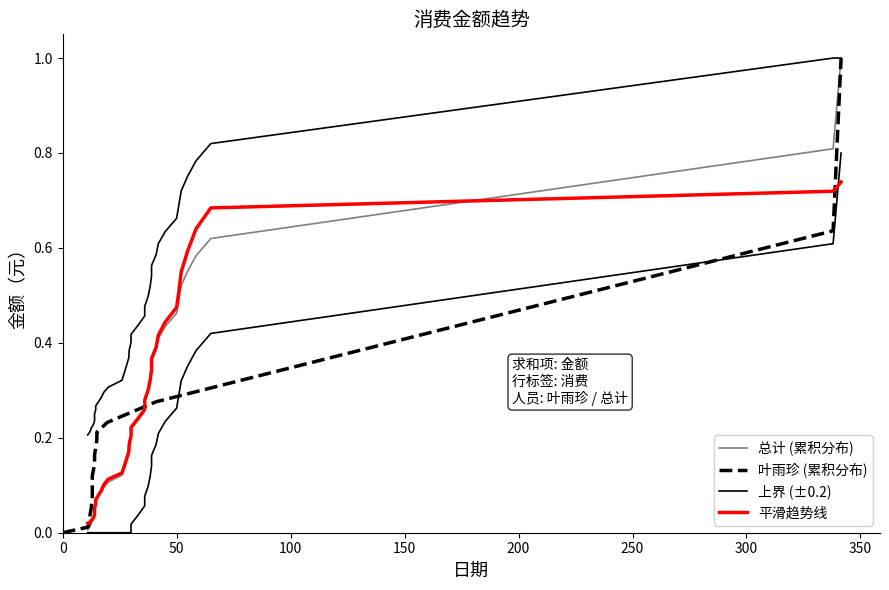

Which series has the largest total across all categories?

上界 (±0.2)